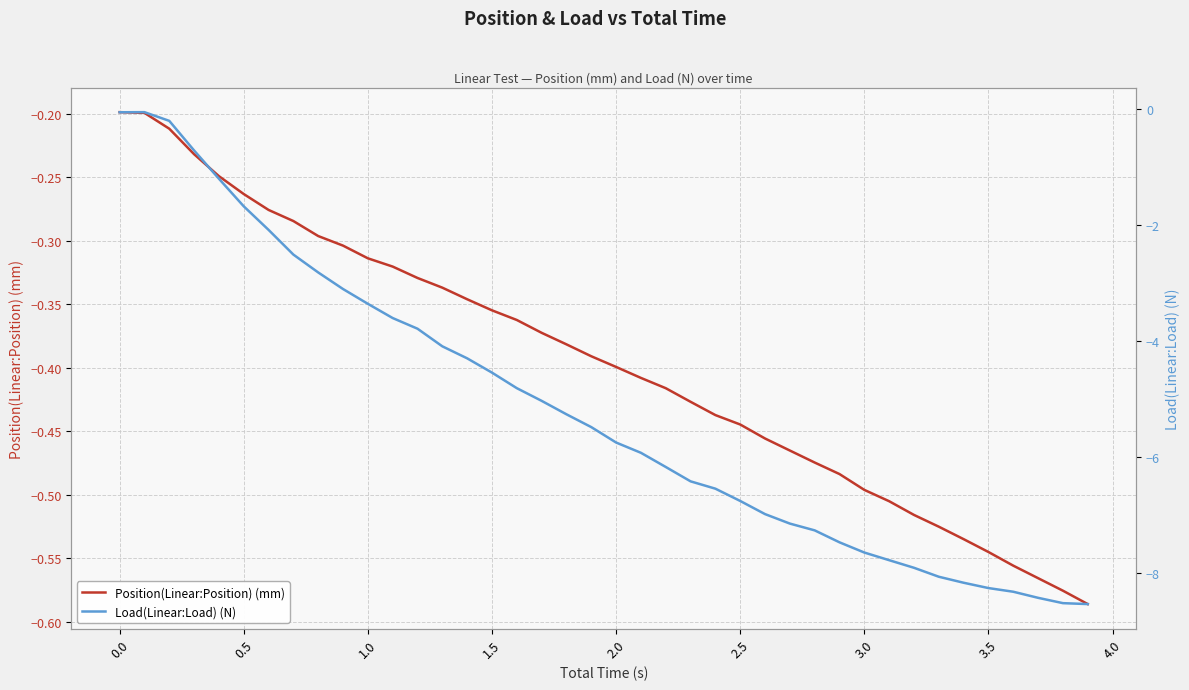

True or false: Load(Linear:Load) (N) has a value of -11.2 at 24.

False